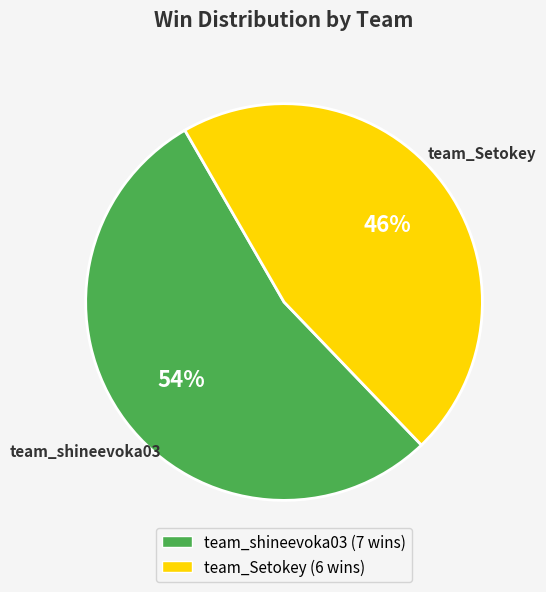

Is the sum of team_Setokey and team_shineevoka03 greater than half?

Yes